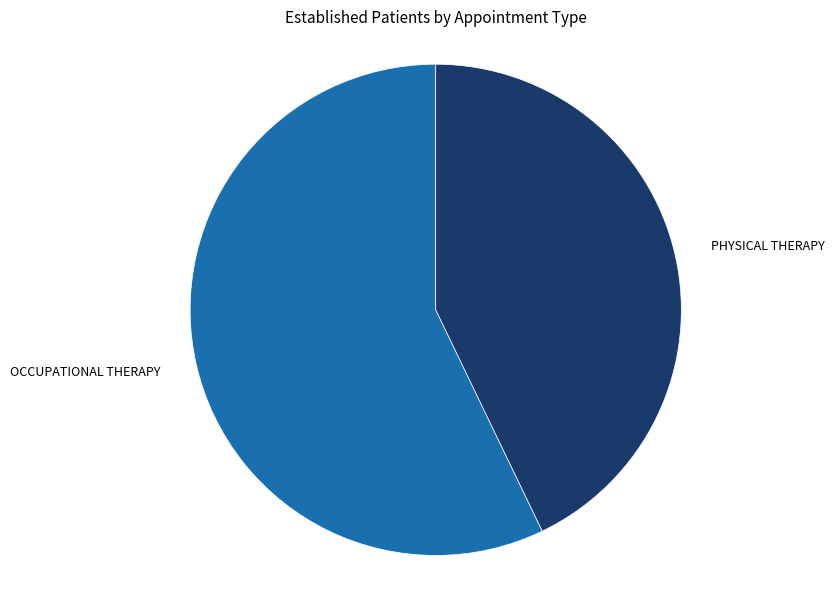

How many segments does this pie chart have?

2